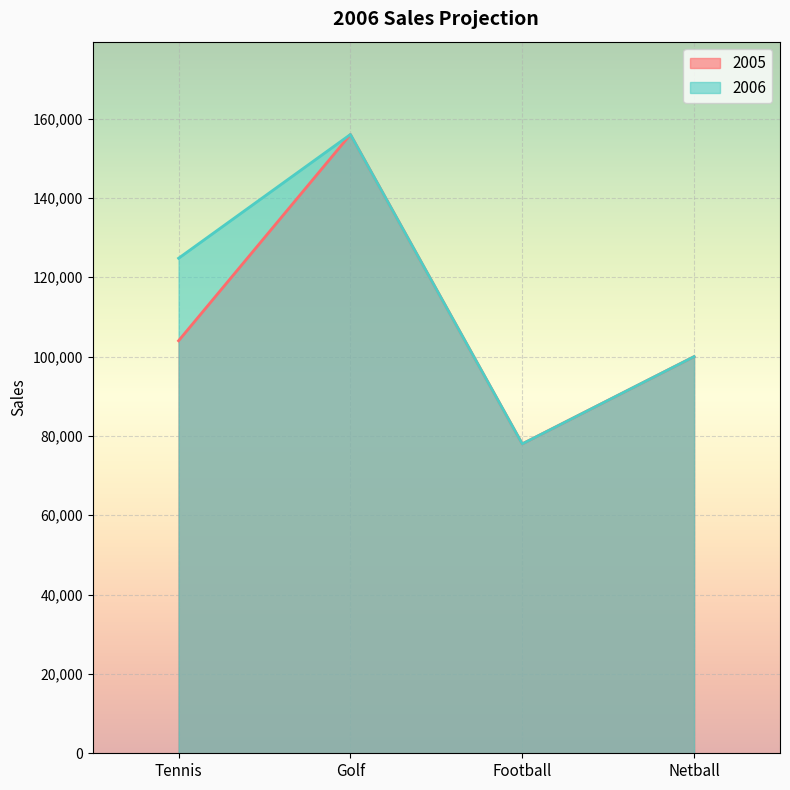

What is the difference between the maximum and minimum values in the 2006 series?

78000